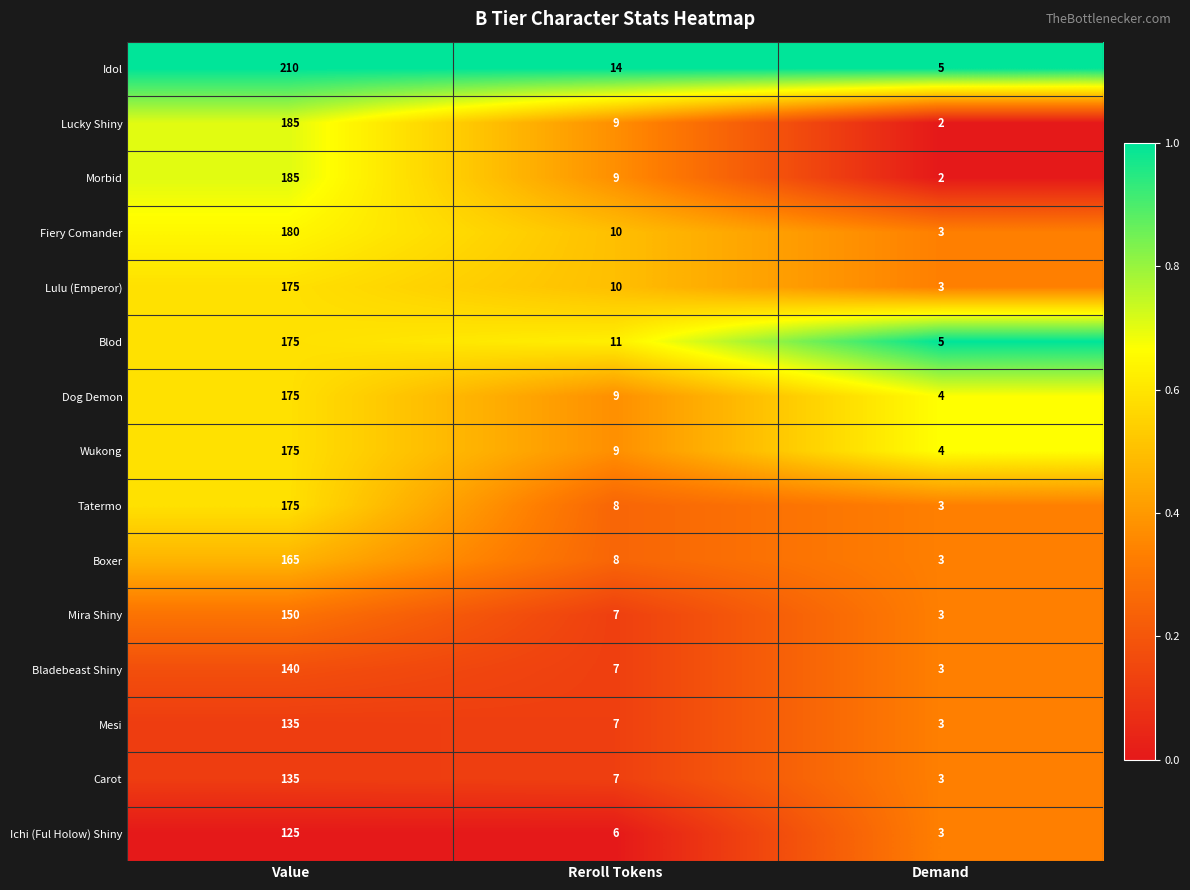

What is the sum of the Morbid values at Demand and Reroll Tokens?

11